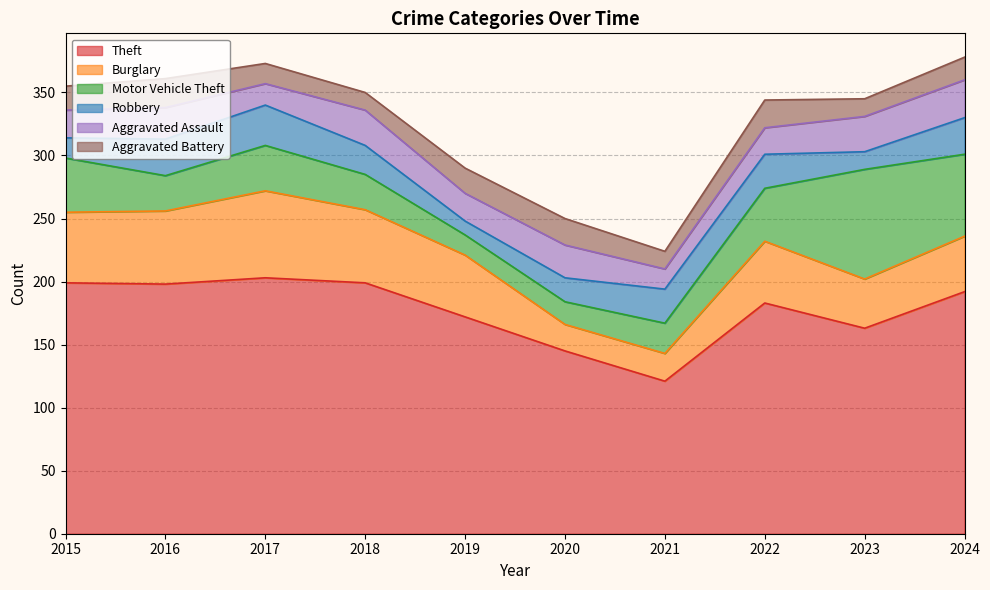

Reading left to right, transcribe all the data shown in this chart.

Theft: 199	198	203	199	172	145	121	183	163	192
Burglary: 56	58	69	58	49	21	22	49	39	44
Motor Vehicle Theft: 43	28	36	28	16	18	24	42	87	65
Robbery: 16	29	32	23	11	19	27	27	14	29
Aggravated Assault: 22	25	17	28	22	26	16	21	28	30
Aggravated Battery: 19	23	16	14	20	21	14	22	14	18